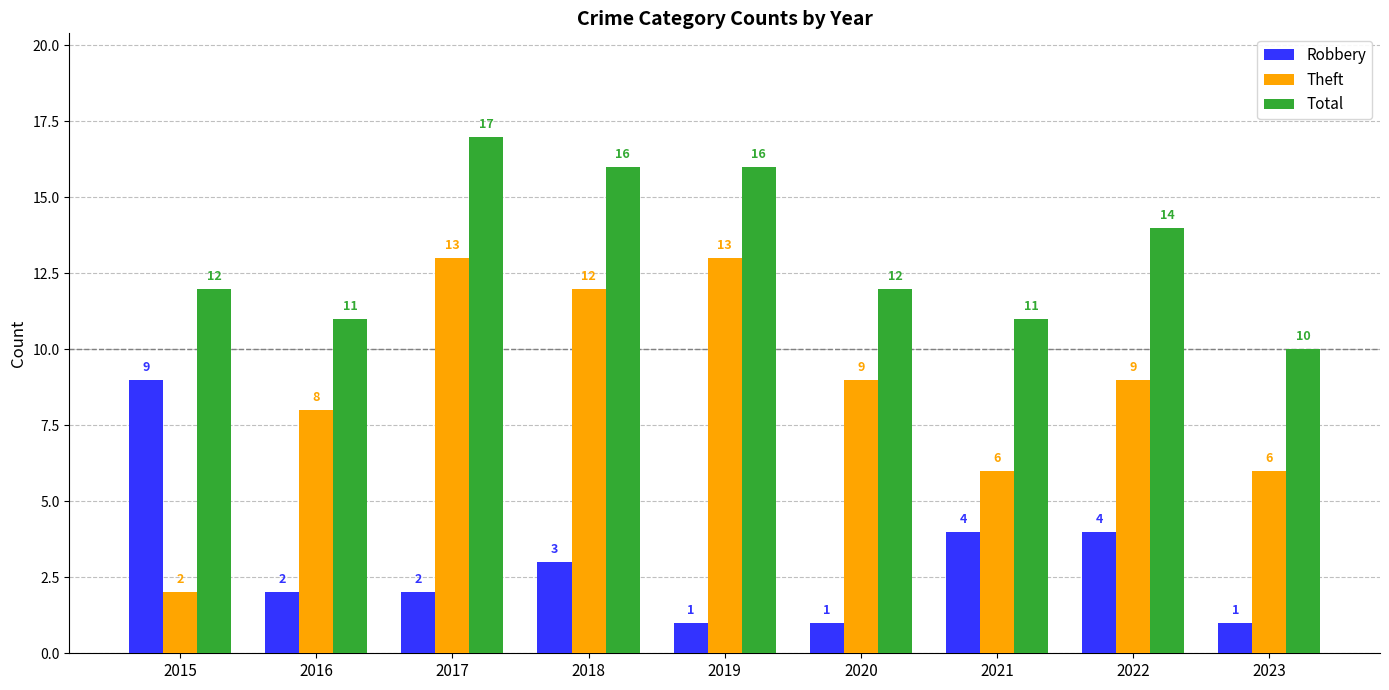

Which label corresponds to the largest value in the chart?

2017